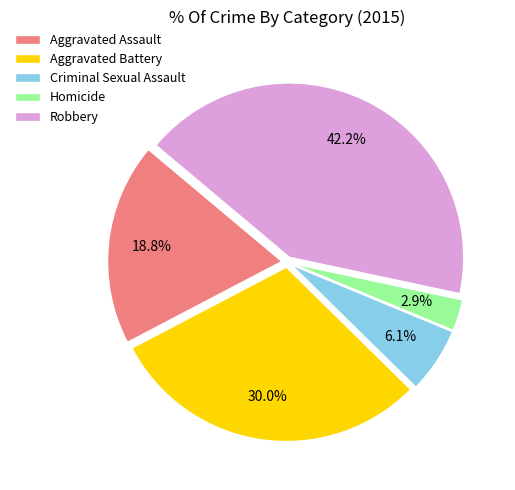

The Aggravated Battery slice represents 37% of the pie. True or false?

False